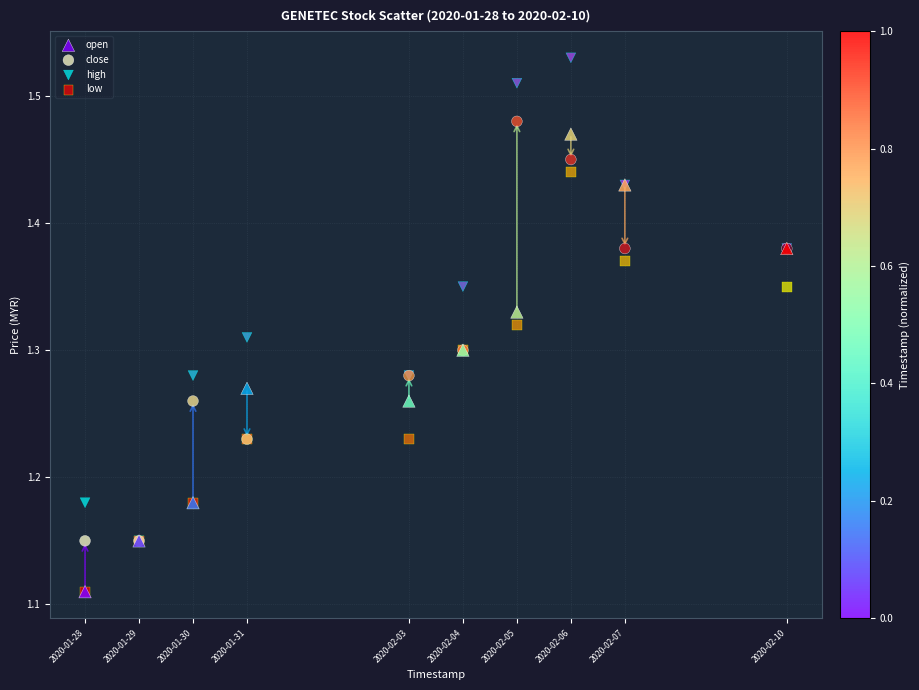

Which series has the widest spread of Y values?

high